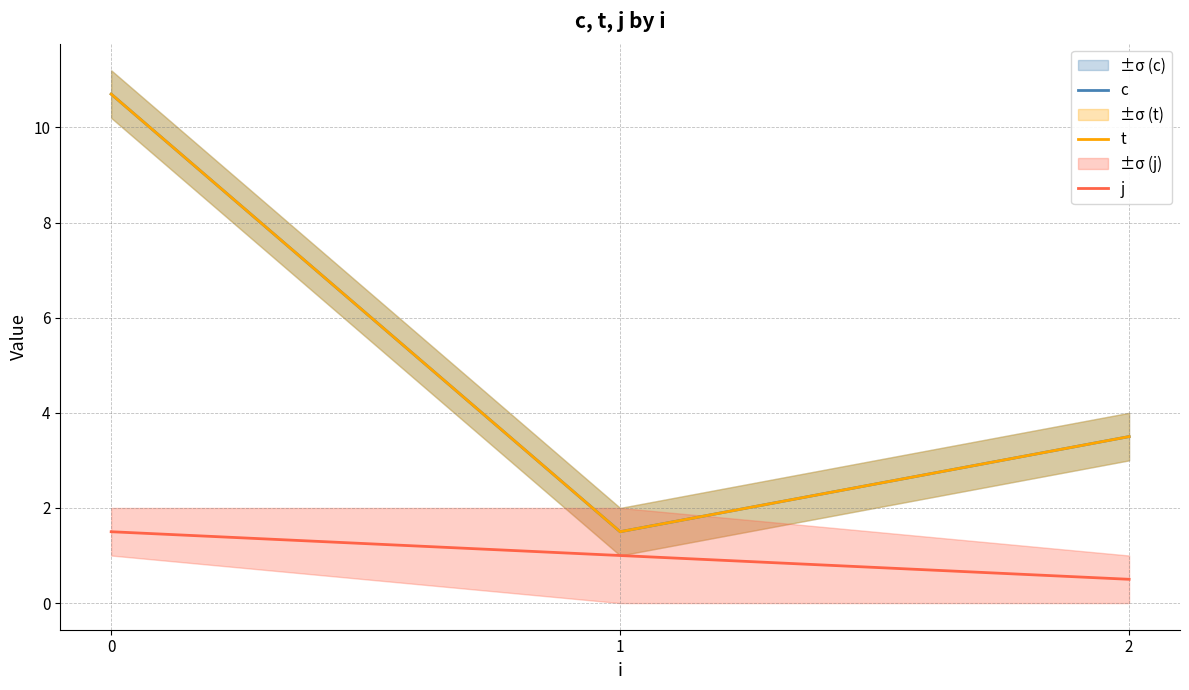

How many lines are shown in the chart?

3